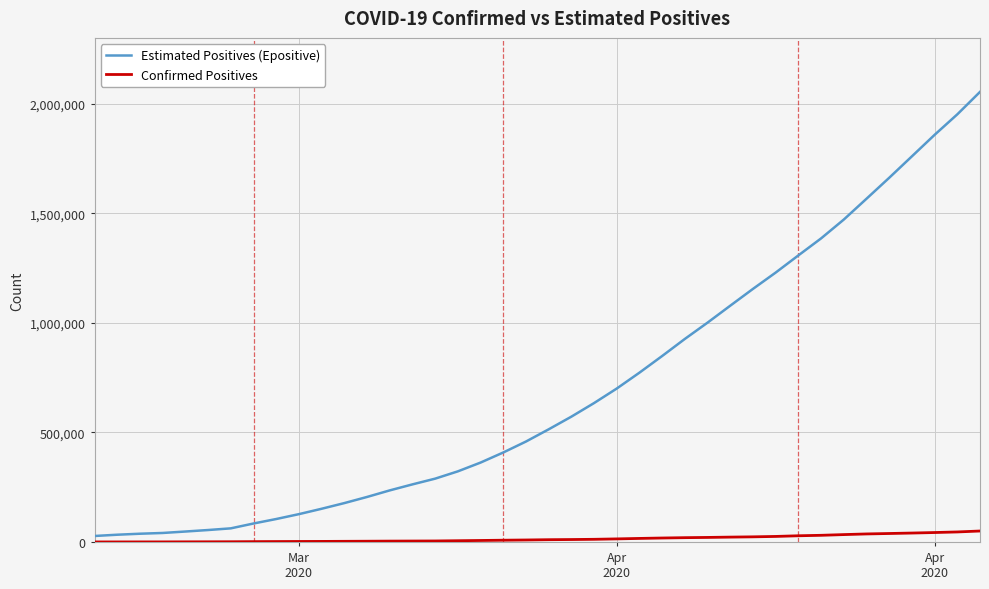

Which series has the widest spread of values?

Estimated Positives (Epositive)